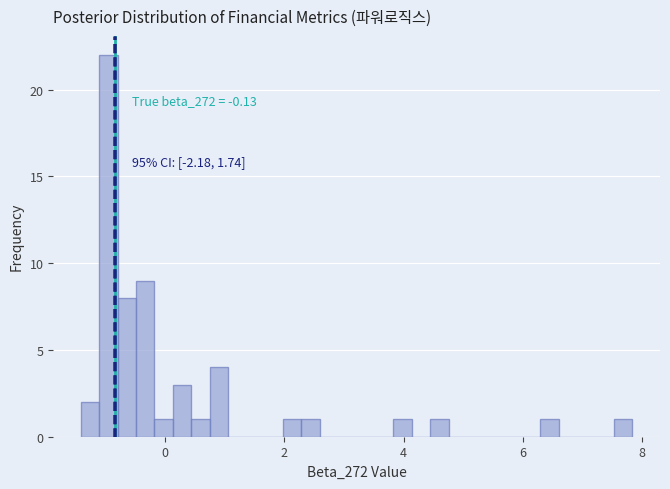

Read against the x-axis, roughly where is the centre of the tallest bar?

-1.0